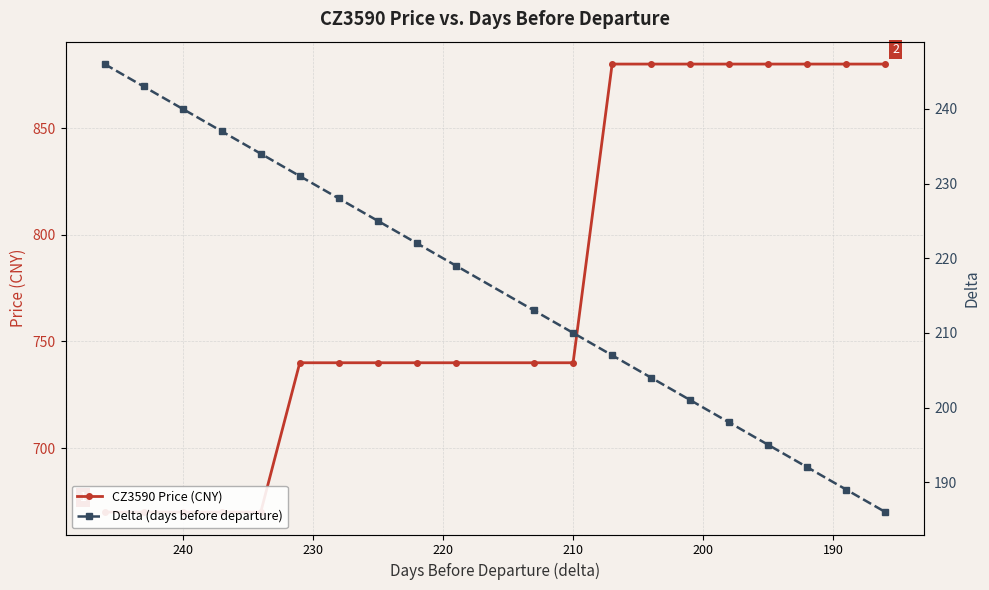

Reading right to left, transcribe all the data shown in this chart.

CZ3590 Price (CNY): 880	880	880	880	880	880	880	880	740	740	740	740	740	740	740	670	670	670	670	670
Delta (days before departure): 186	189	192	195	198	201	204	207	210	213	219	222	225	228	231	234	237	240	243	246